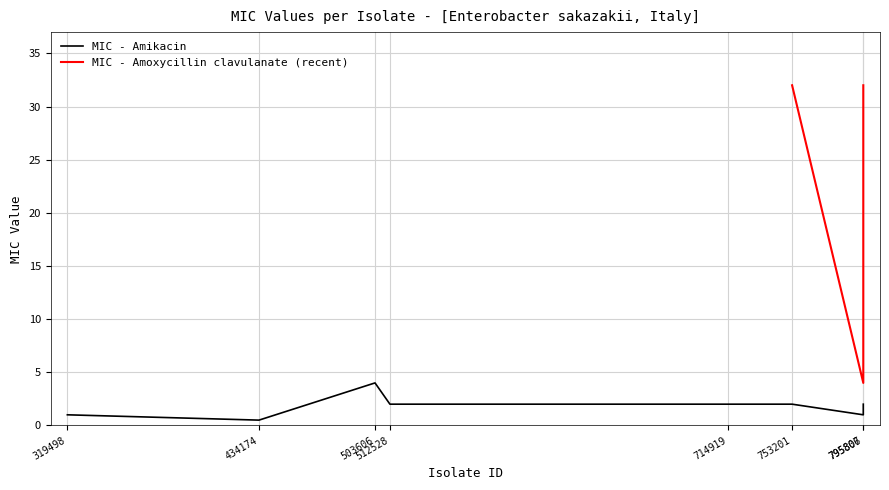

What is the difference between the second highest and second lowest values?

1.0